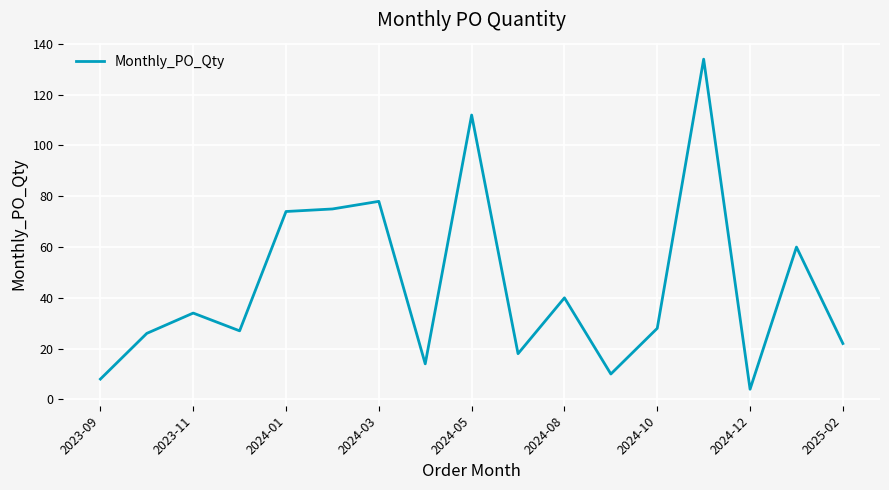

What is the smallest value displayed?

4